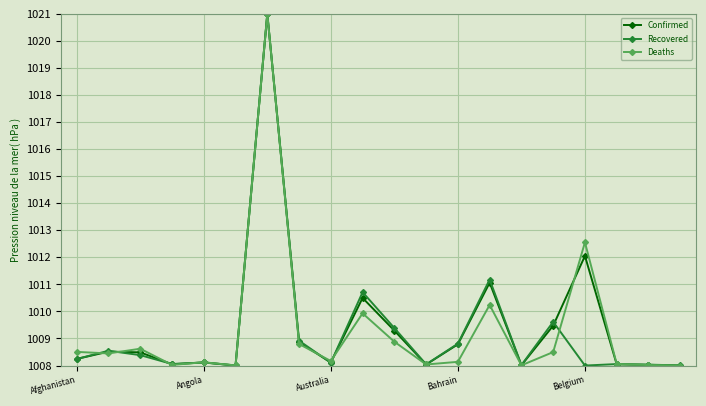

What is the minimum value for Confirmed?

1008.0